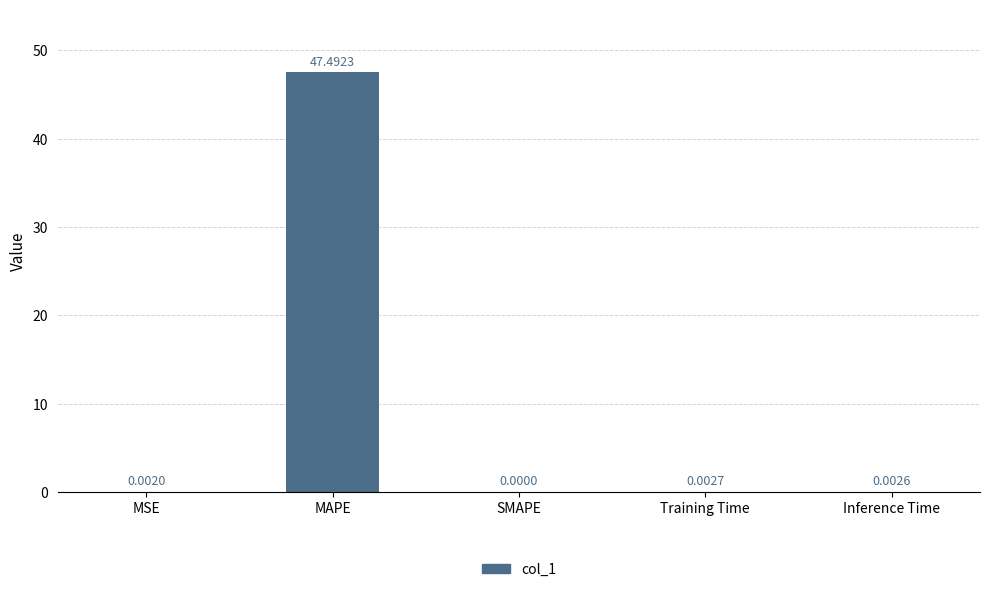

Where is the data nearest to the value 23?

Training Time